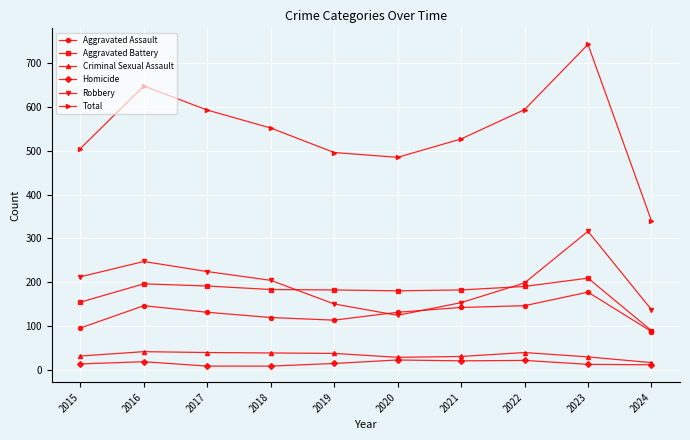

The value of Total at 2019 is 658. True or false?

False